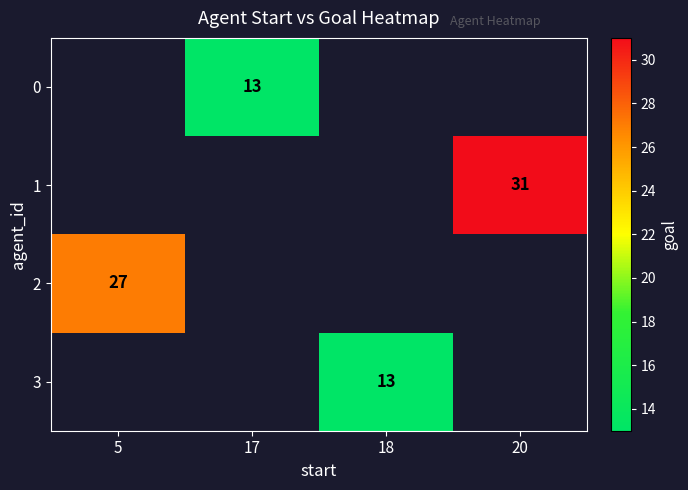

True or false: 3 has a value of 22 at 18.

False